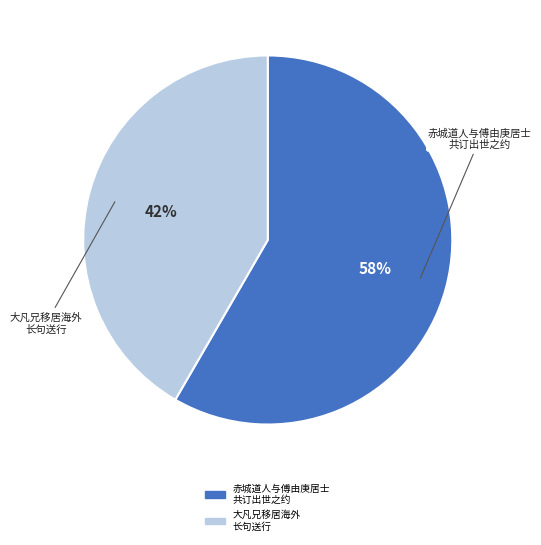

Is there a majority slice in this chart?

Yes